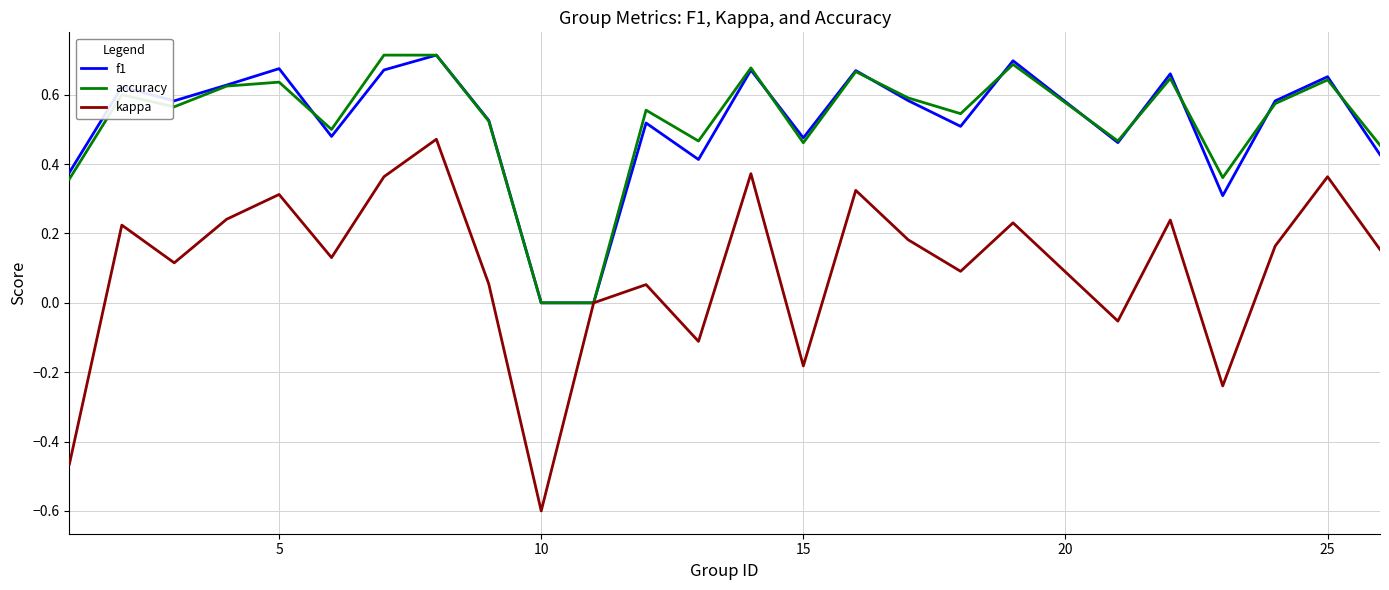

Which series has the widest spread of values?

kappa